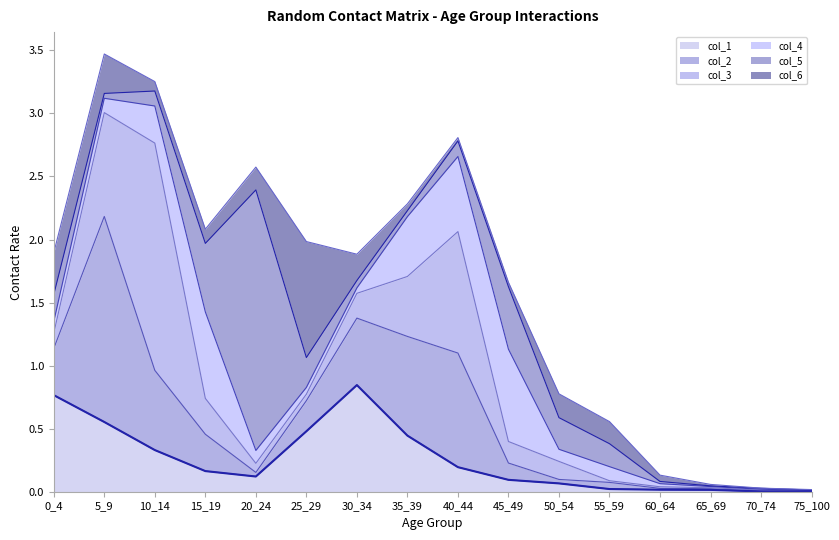

The col_1 series shows 0.0 at 55_59. True or false?

True